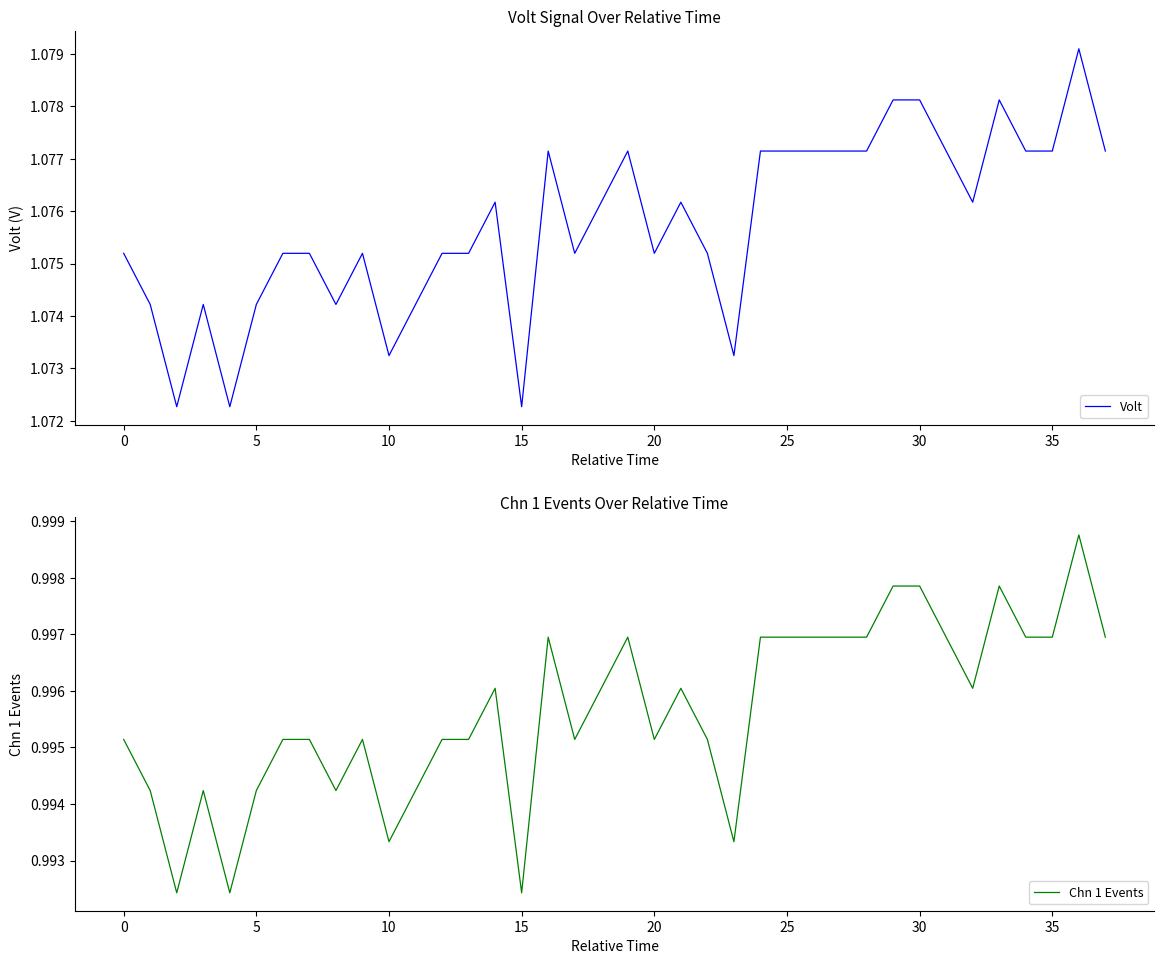

Count the number of data series in this chart.

2